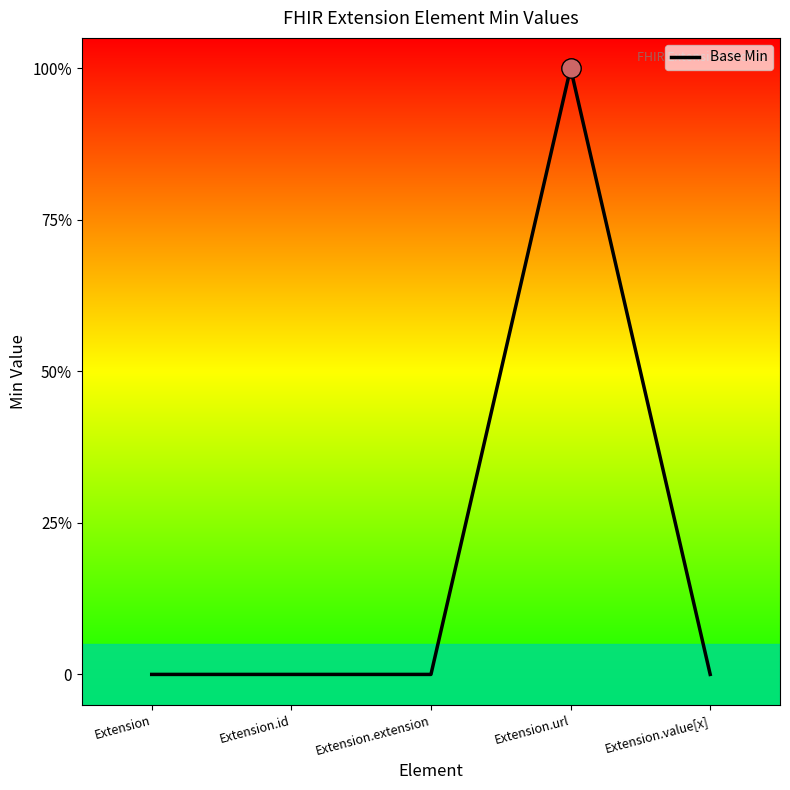

Reading right to left, transcribe all the data shown in this chart.

0	1	0	0	0